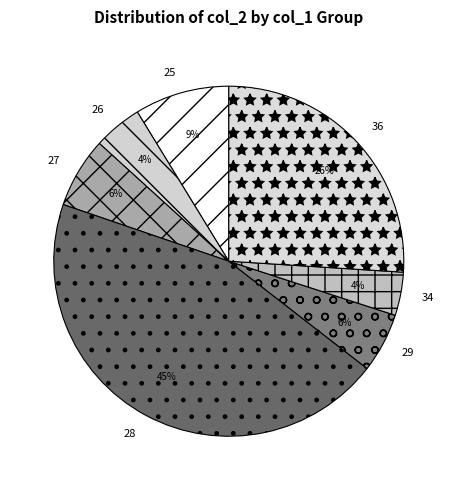

The 25 slice represents 9% of the pie. True or false?

True